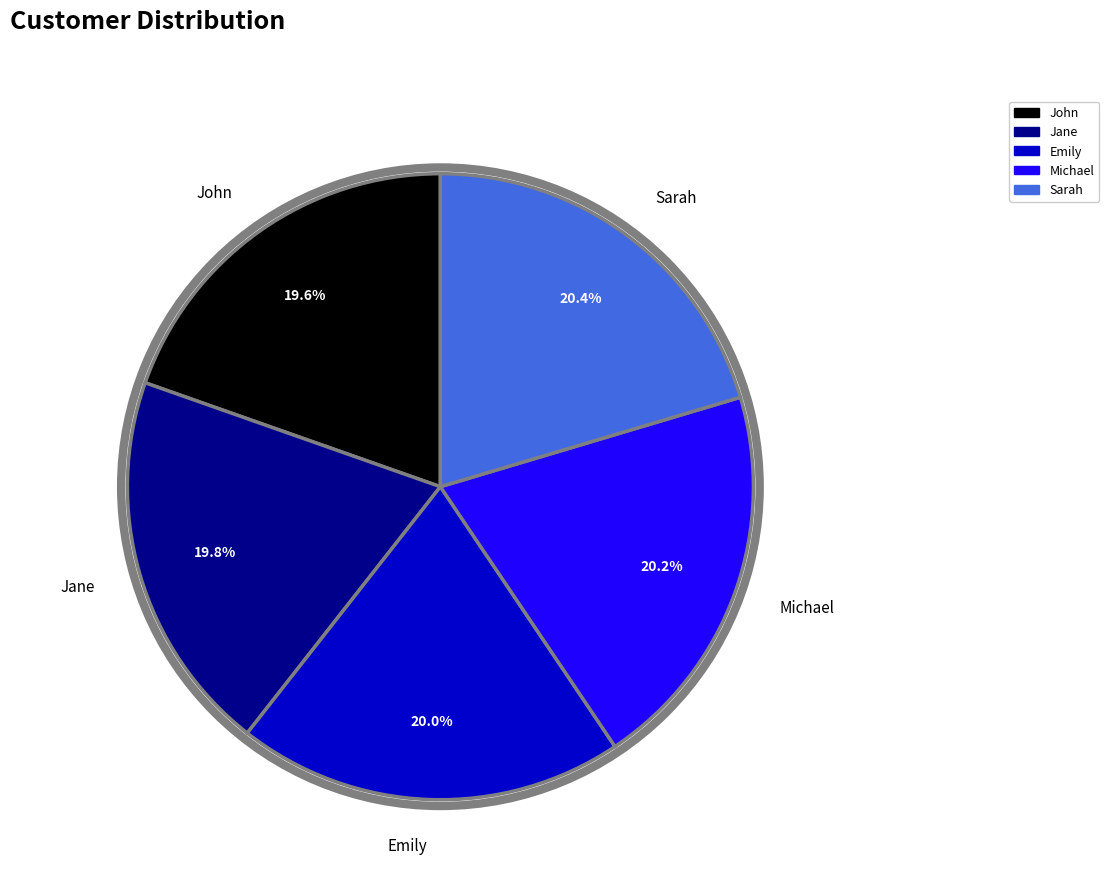

Which has a higher value, Michael or John?

Michael